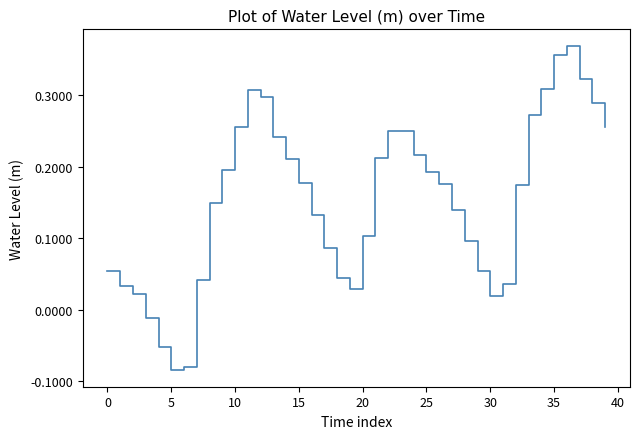

What is the difference between the maximum and minimum values?

0.5